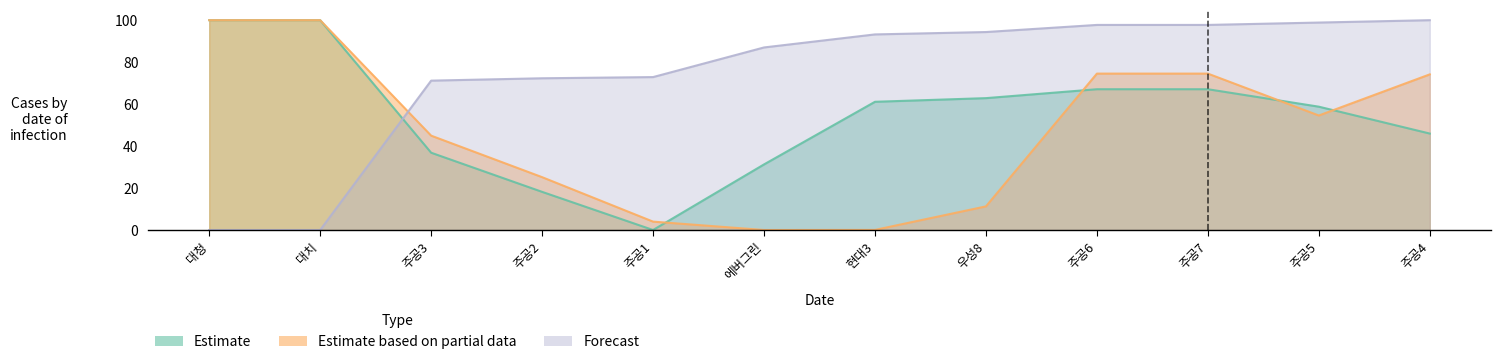

What are all the series names shown in the legend?

Estimate, Estimate based on partial data, Forecast